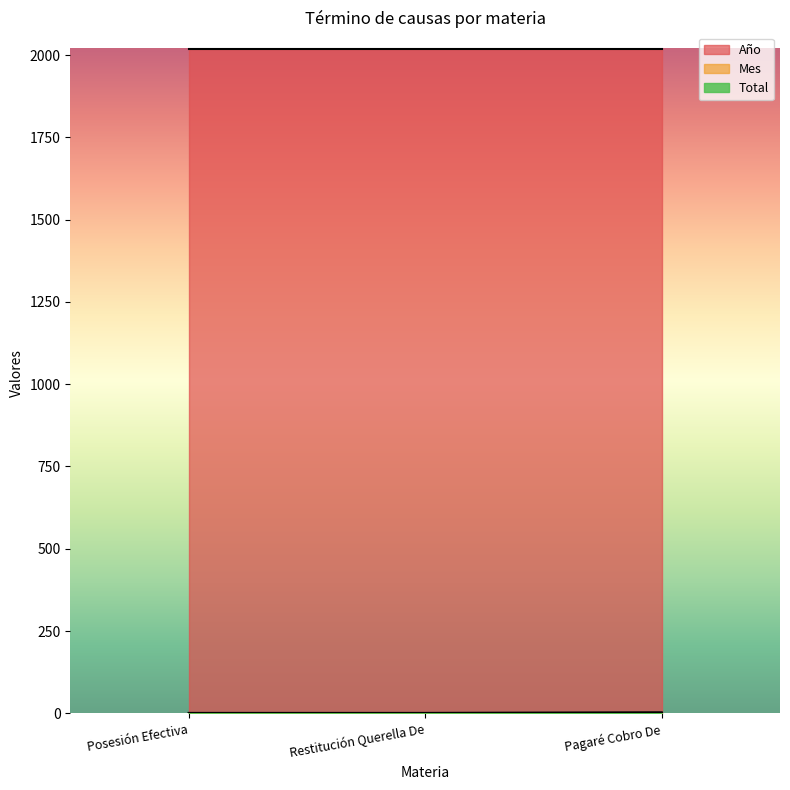

Reading left to right, list all the values displayed in this chart.

Año: Posesión Efectiva=2019	Restitución Querella De=2019	Pagaré Cobro De=2019
Mes: Posesión Efectiva=1	Restitución Querella De=1	Pagaré Cobro De=1
Total: Posesión Efectiva=1	Restitución Querella De=1	Pagaré Cobro De=3